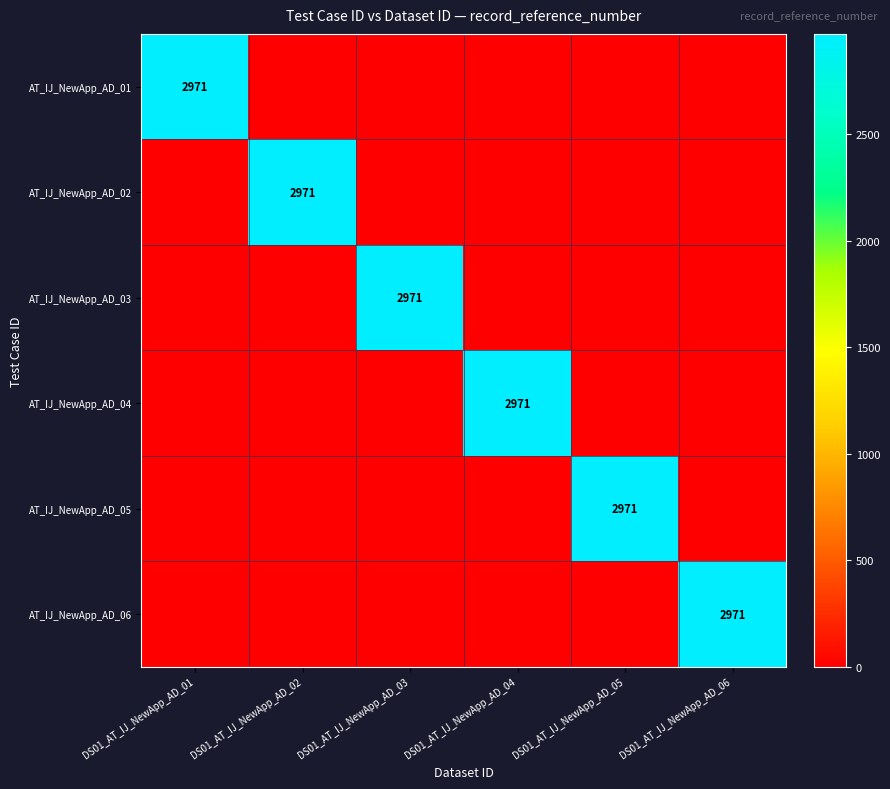

Is it true that AT_IJ_NewApp_AD_04 equals 1751 at DS01_AT_IJ_NewApp_AD_04?

False